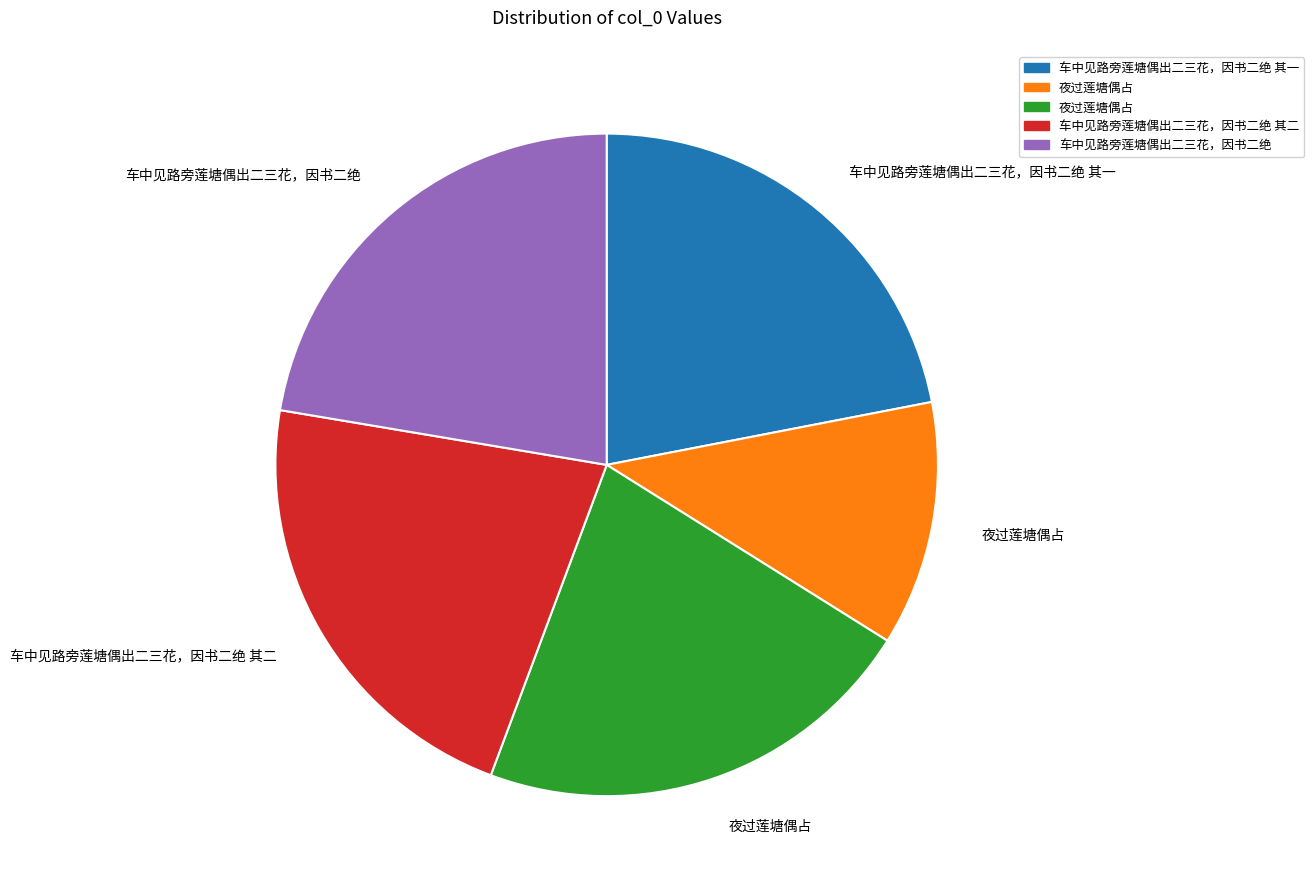

Is there any slice that represents more than half of the pie?

No